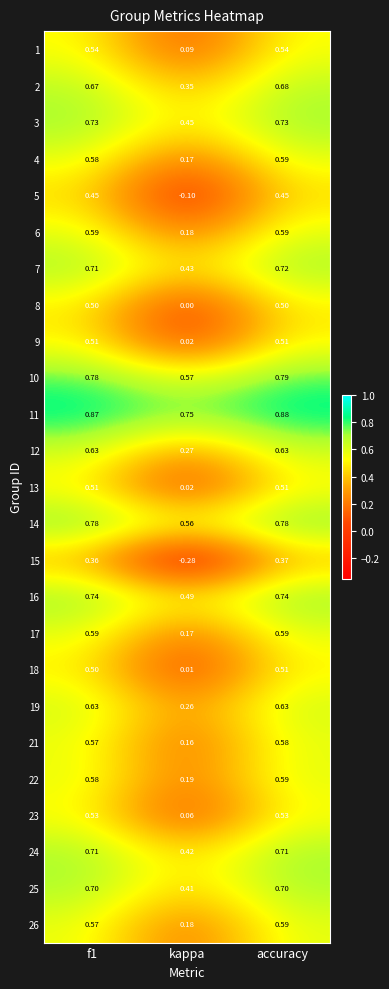

At which label is 1 closest to 0?

kappa